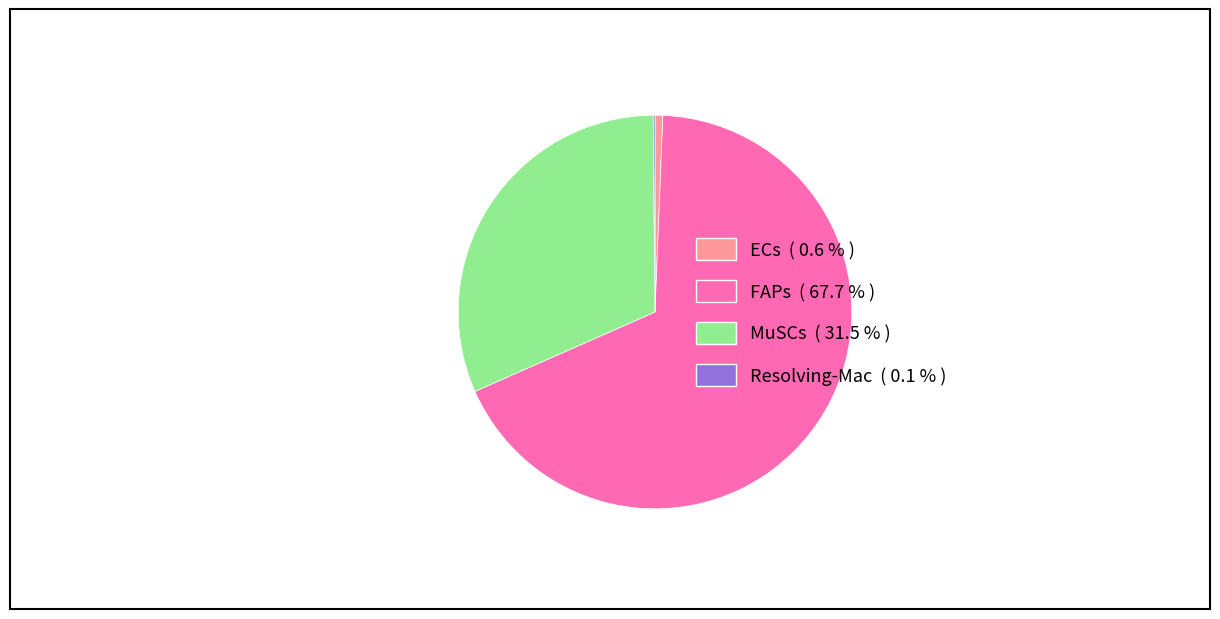

Which category has the biggest portion of the pie?

FAPs